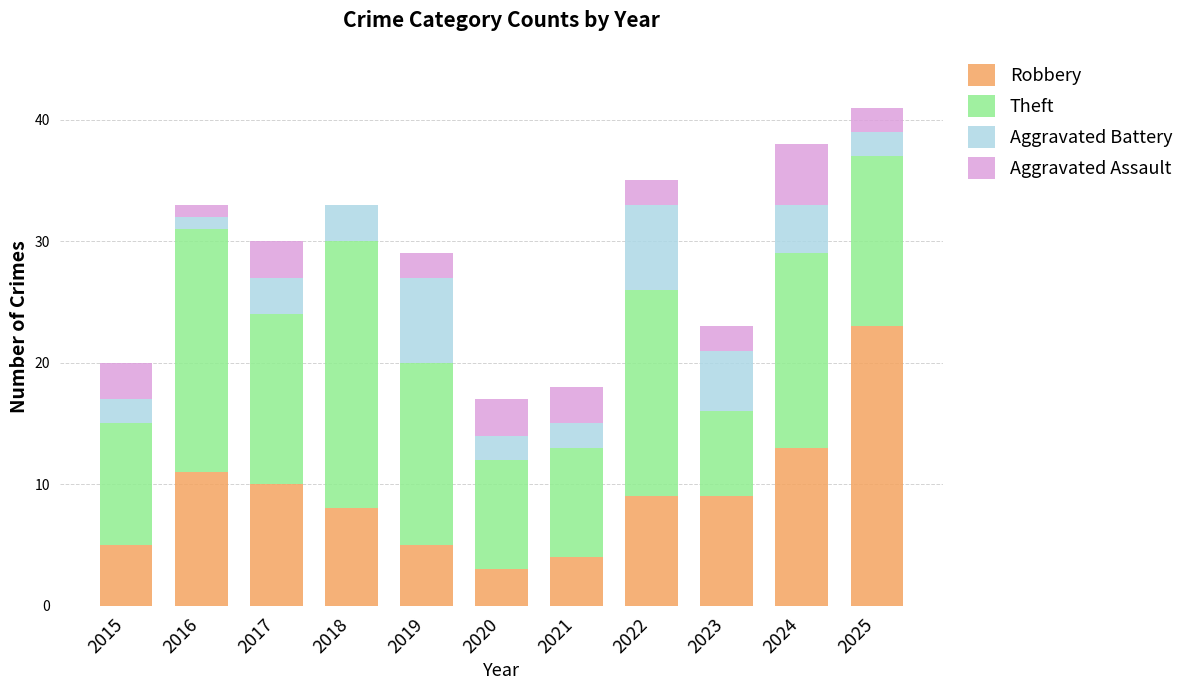

What is the sum of the Robbery values at 2015 and 2020?

8